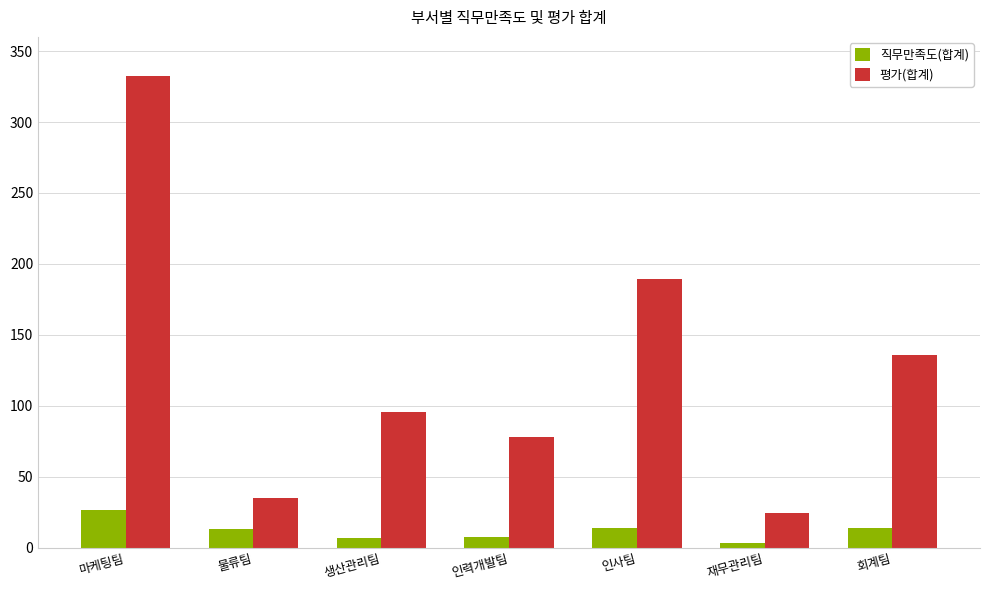

Rank the series at 인사팀 from highest to lowest value.

평가(합계), 직무만족도(합계)